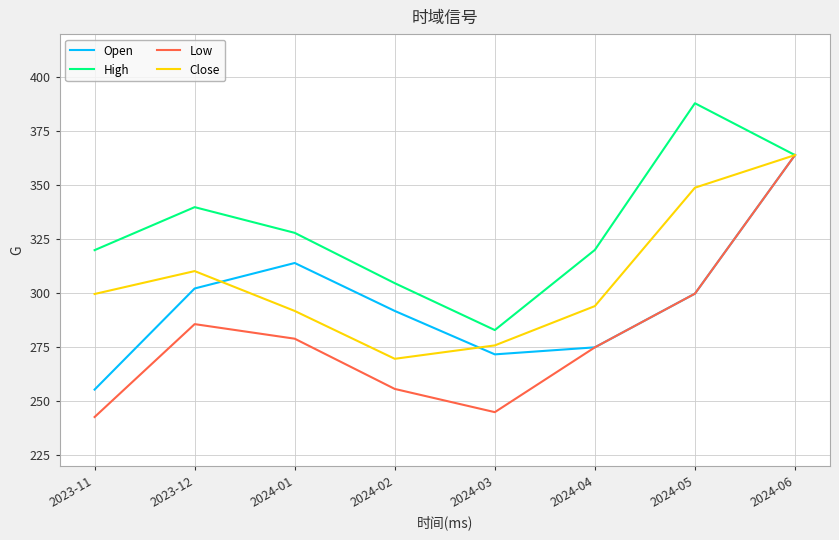

True or false: Close has a value of 269.7 at 2024-02.

True